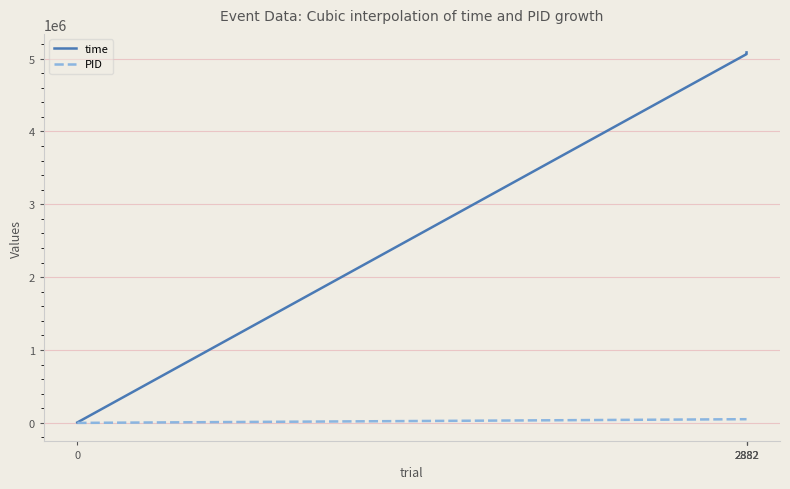

What is the sum of the time values at 0 and 2882?

5069934